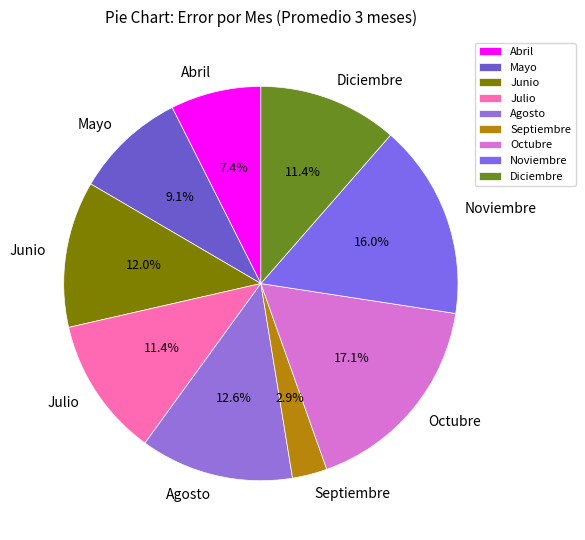

Is there any slice that represents more than half of the pie?

No